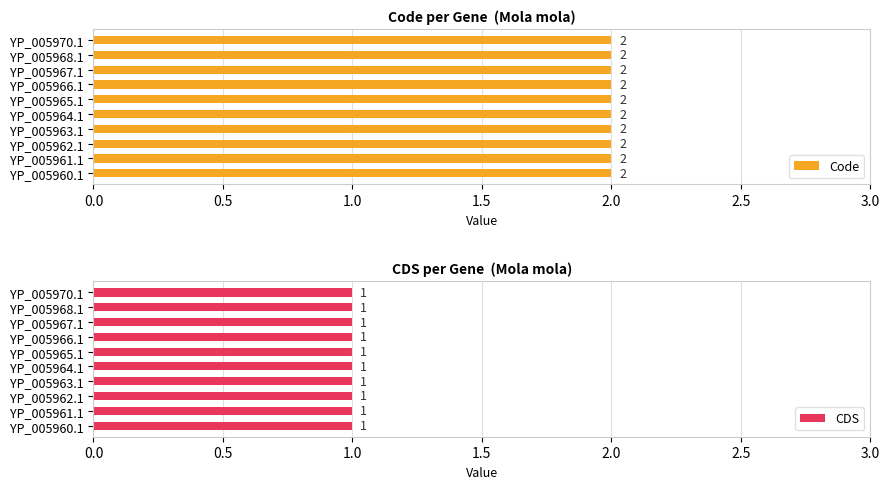

Rank the series by their maximum value, from highest to lowest.

Code, CDS